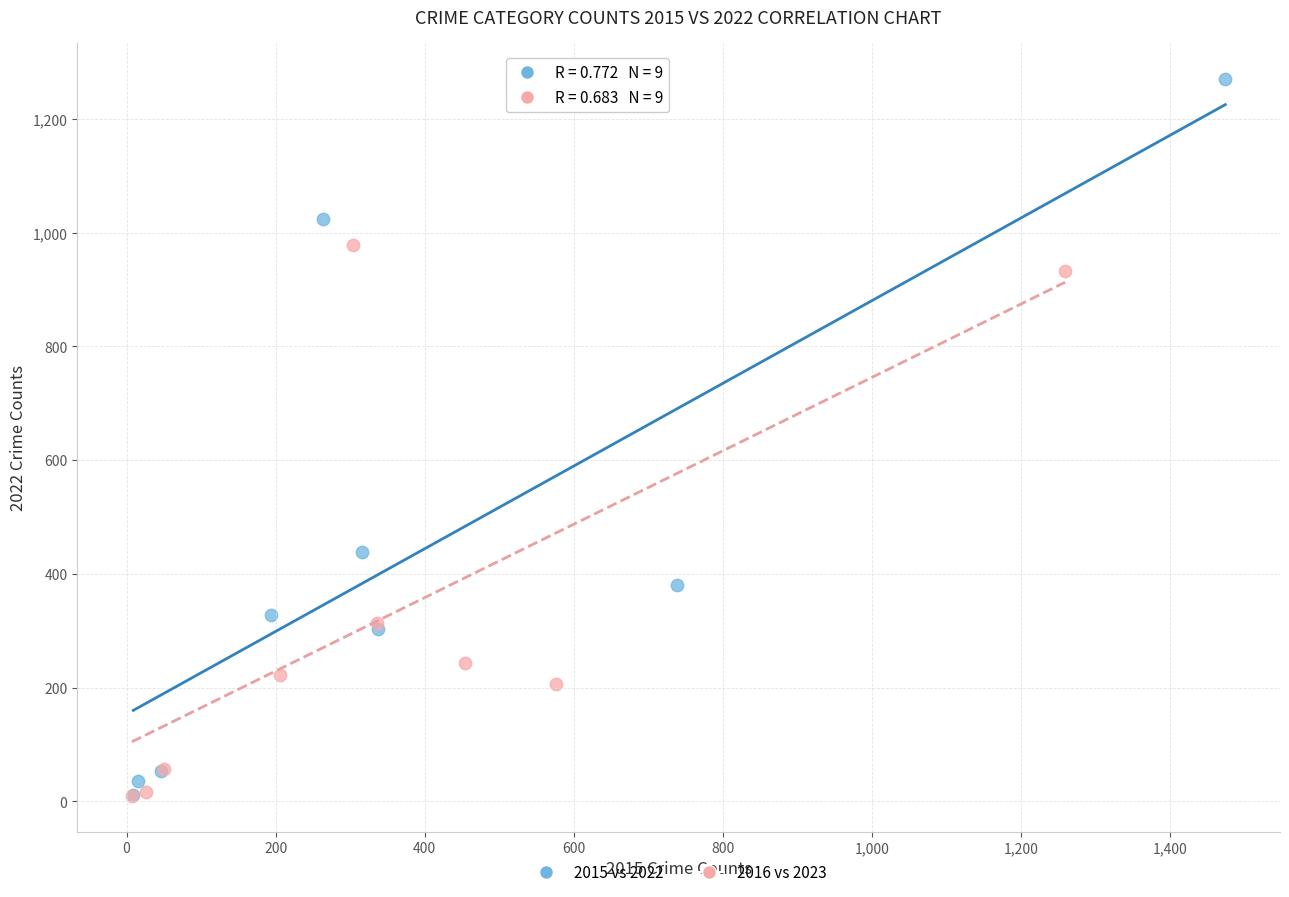

What are all the series names shown in the legend?

2015 vs 2022, 2016 vs 2023